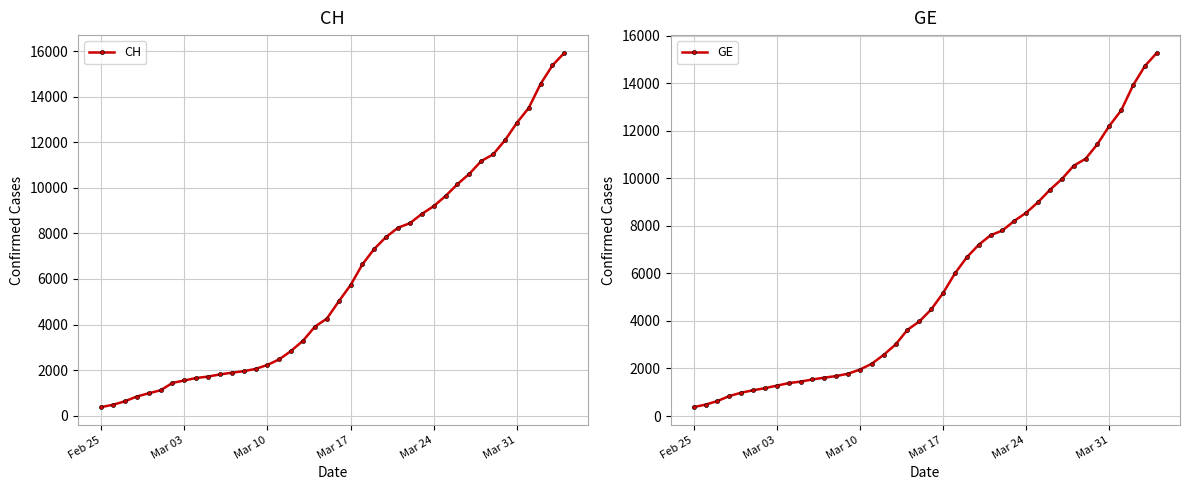

How many lines are shown in the chart?

2